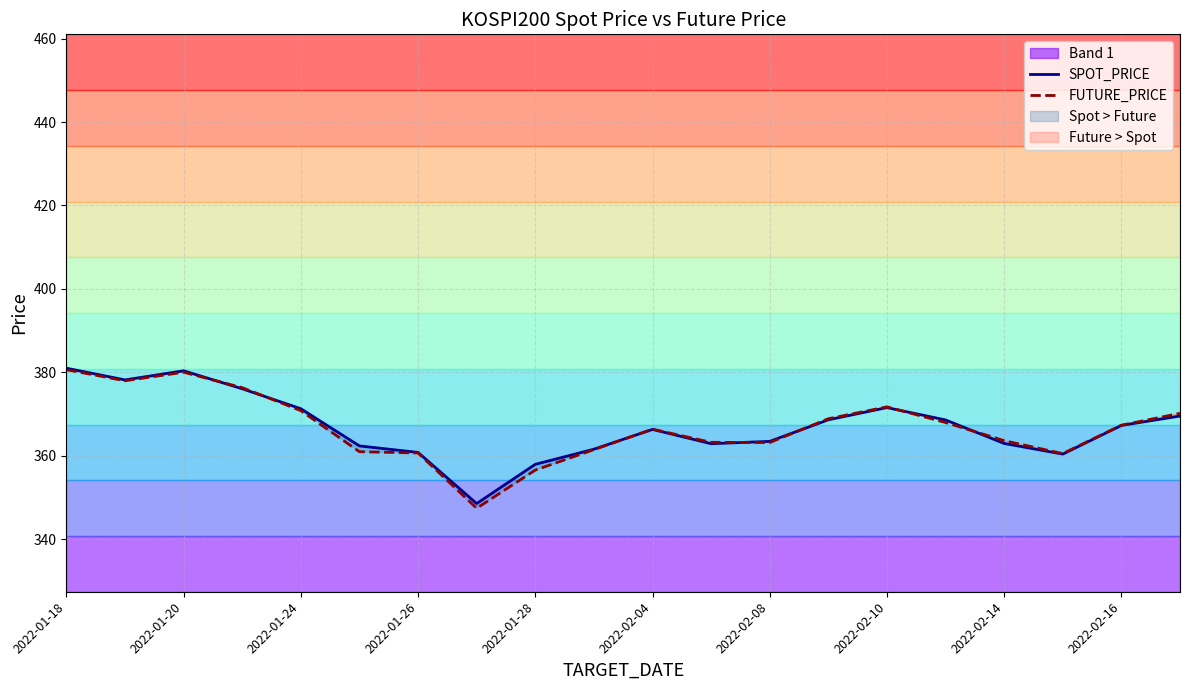

What is the difference between the second highest and minimum values in the FUTURE_PRICE series?

32.6